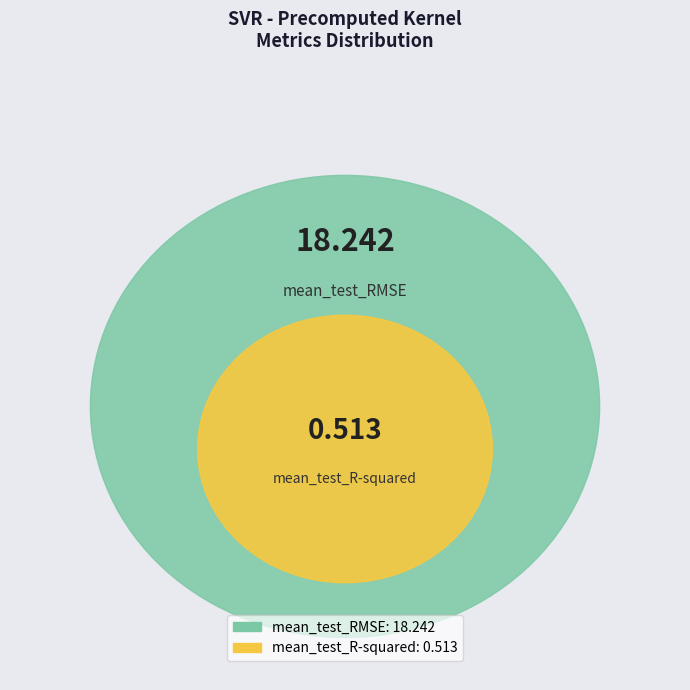

What is the majority slice?

mean_test_RMSE